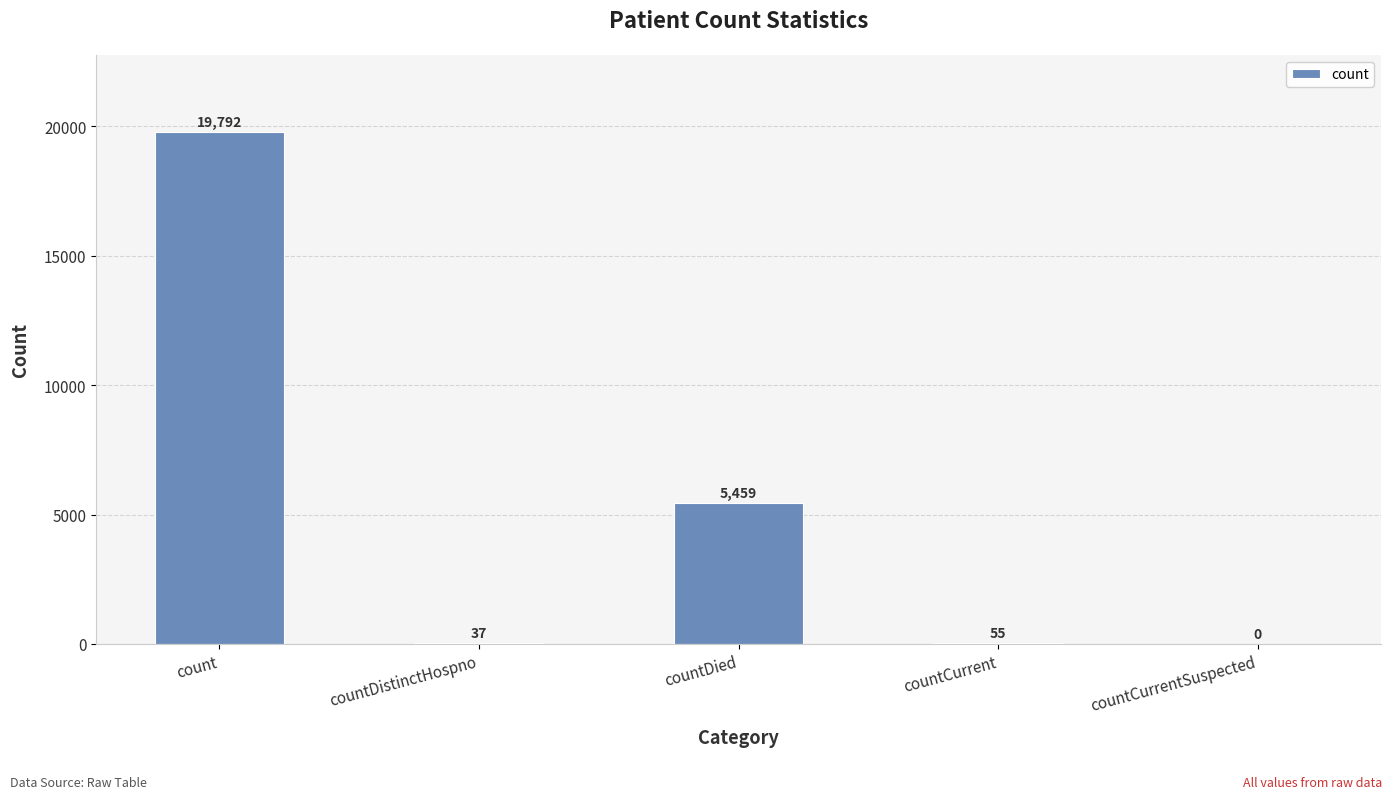

What is the greatest value displayed?

19792